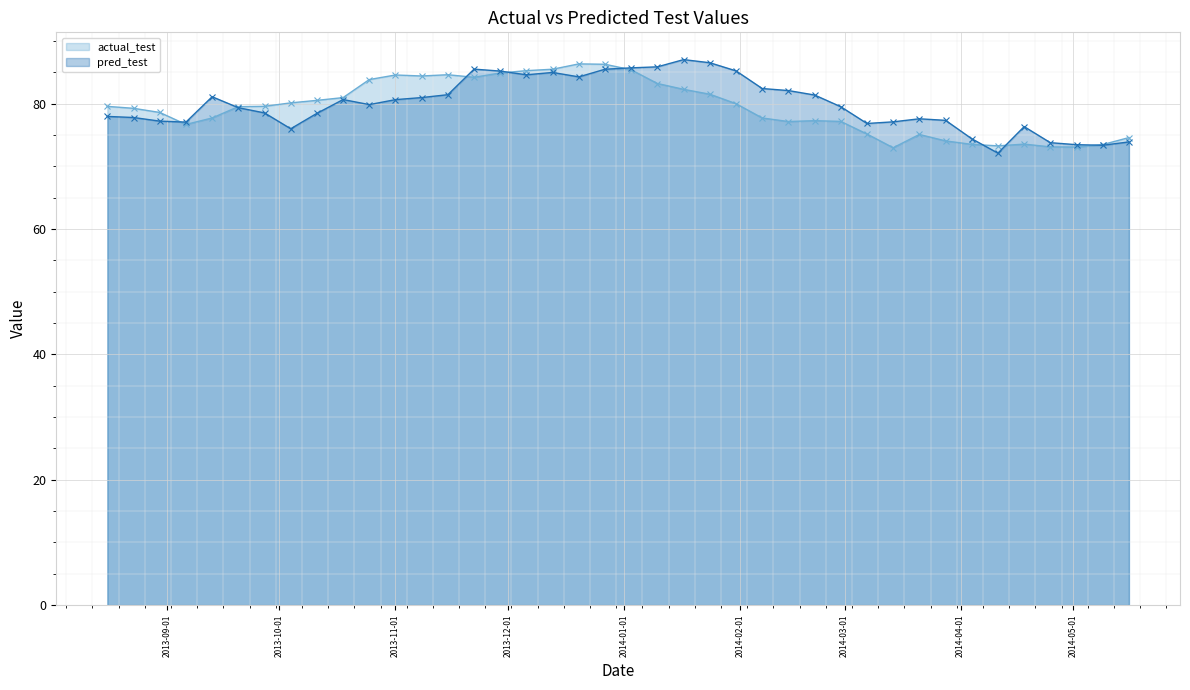

What is the value of the pred_test point at the 20th from the left?

85.5